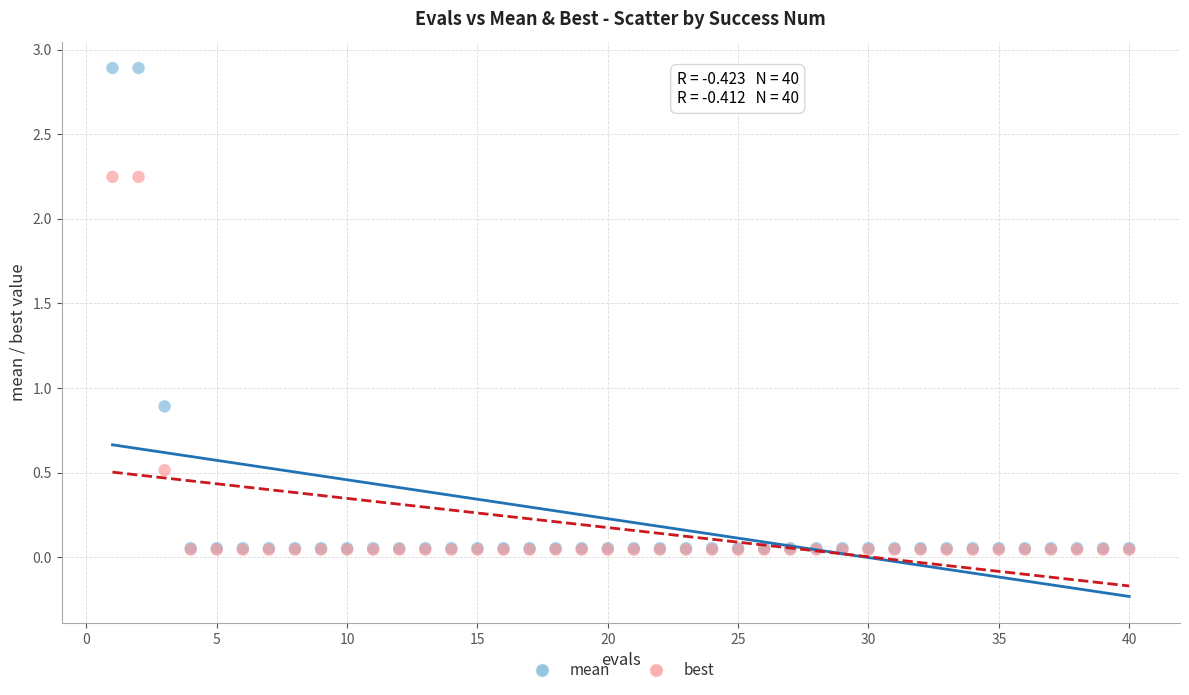

In the best series, what Y value is closest to 1?

0.5